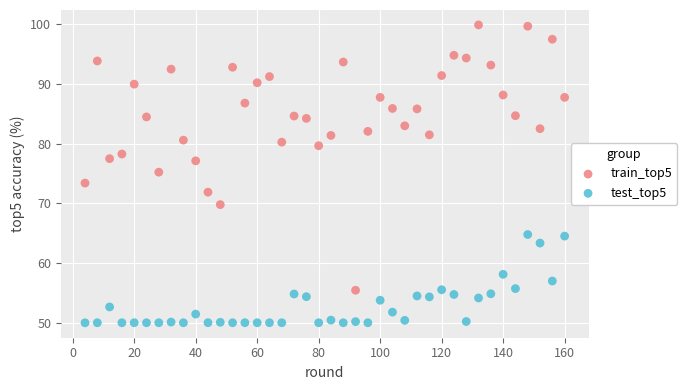

Across all data points, what is the range of X values (max minus min)?

156.0